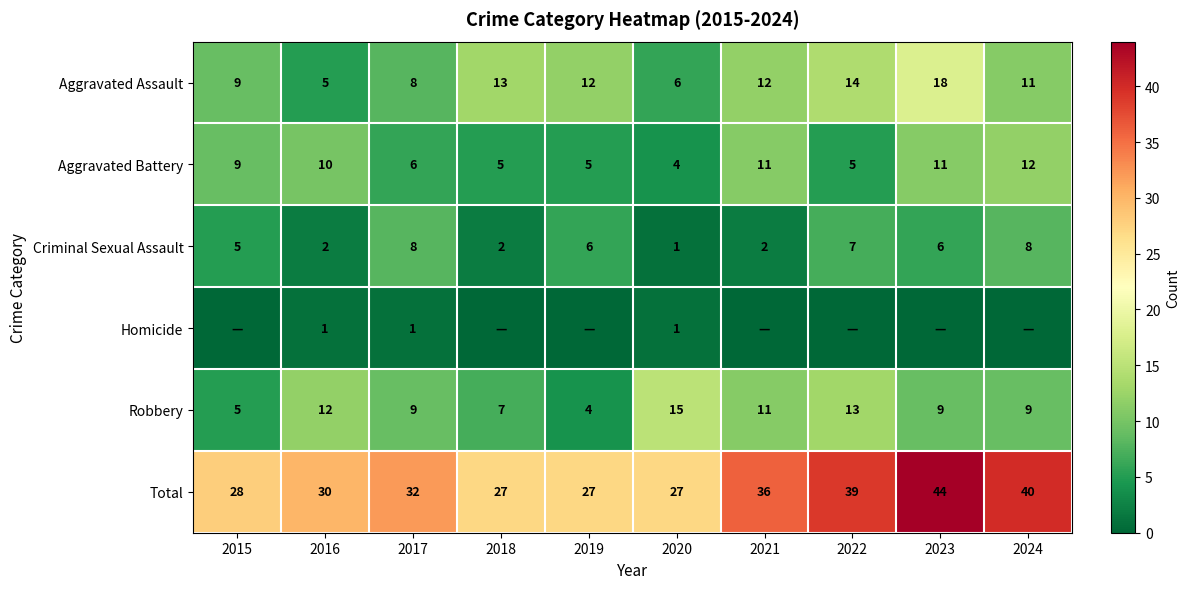

What is the maximum value for Aggravated Battery?

12